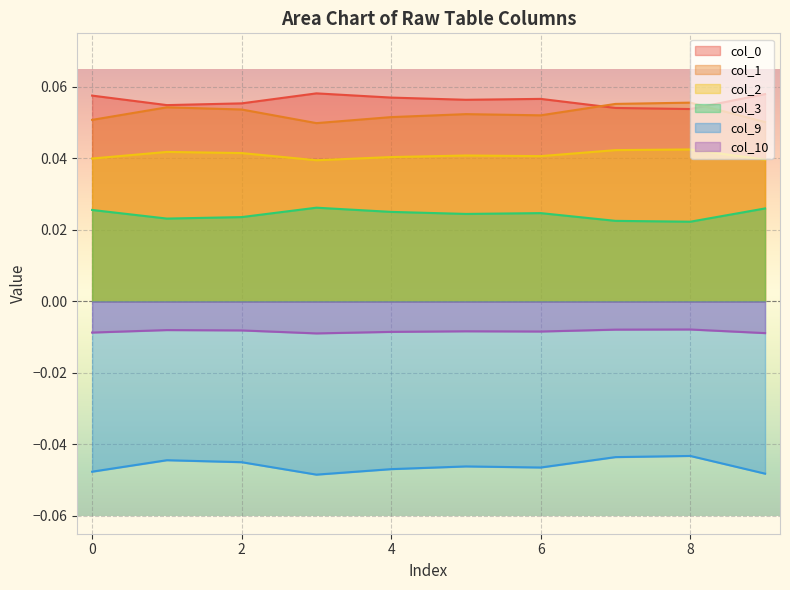

Reading right to left, extract all data points from this chart.

0: 0.1	0.1	0.1	0.1	0.1	0.1	0.1	0.1	0.1	0.1
1: 0.1	0.1	0.1	0.1	0.1	0.1	0.0	0.1	0.1	0.1
2: 0.0	0.0	0.0	0.0	0.0	0.0	0.0	0.0	0.0	0.0
3: 0.0	0.0	0.0	0.0	0.0	0.0	0.0	0.0	0.0	0.0
9: -0.0	-0.0	-0.0	-0.0	-0.0	-0.0	-0.0	-0.0	-0.0	-0.0
10: -0.0	-0.0	-0.0	-0.0	-0.0	-0.0	-0.0	-0.0	-0.0	-0.0